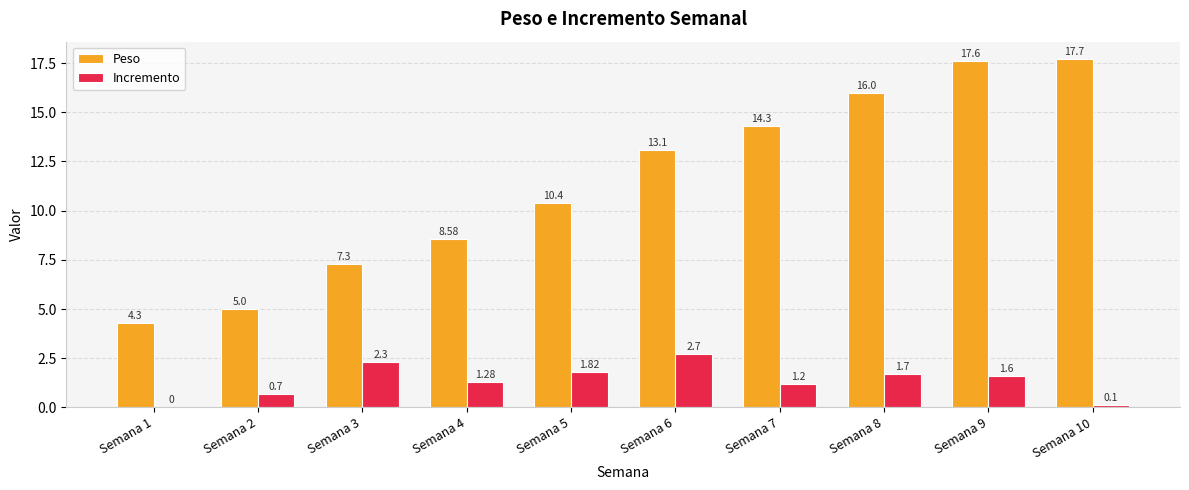

Is it true that Peso equals 16.0 at Semana 8?

True